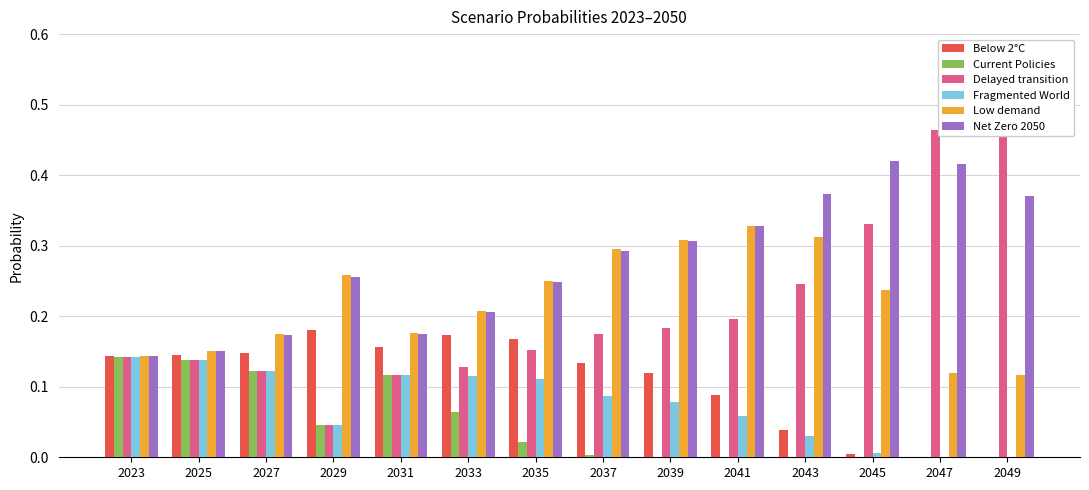

Reading left to right, what are all the values shown in this chart?

Below 2°C: 2023=0.1	2025=0.1	2027=0.1	2029=0.2	2031=0.2	2033=0.2	2035=0.2	2037=0.1	2039=0.1	2041=0.1	2043=0.0	2045=0.0	2047=0.0	2049=0.0
Current Policies: 2023=0.1	2025=0.1	2027=0.1	2029=0.0	2031=0.1	2033=0.1	2035=0.0	2037=0.0	2039=0.0	2041=0.0	2043=0.0	2045=0.0	2047=0.0	2049=0.0
Delayed transition: 2023=0.1	2025=0.1	2027=0.1	2029=0.0	2031=0.1	2033=0.1	2035=0.2	2037=0.2	2039=0.2	2041=0.2	2043=0.2	2045=0.3	2047=0.5	2049=0.5
Fragmented World: 2023=0.1	2025=0.1	2027=0.1	2029=0.0	2031=0.1	2033=0.1	2035=0.1	2037=0.1	2039=0.1	2041=0.1	2043=0.0	2045=0.0	2047=0.0	2049=0.0
Low demand: 2023=0.1	2025=0.2	2027=0.2	2029=0.3	2031=0.2	2033=0.2	2035=0.3	2037=0.3	2039=0.3	2041=0.3	2043=0.3	2045=0.2	2047=0.1	2049=0.1
Net Zero 2050: 2023=0.1	2025=0.2	2027=0.2	2029=0.3	2031=0.2	2033=0.2	2035=0.2	2037=0.3	2039=0.3	2041=0.3	2043=0.4	2045=0.4	2047=0.4	2049=0.4